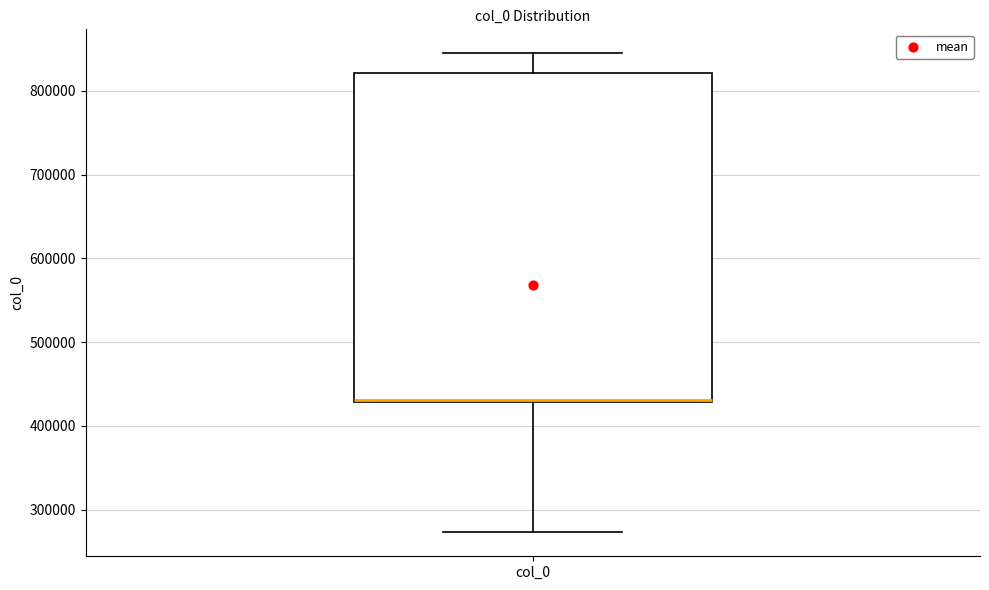

Transcribe this box plot: give where the median line is, the range the box spans, and where the two whiskers end, as read against the y-axis. The values are not printed on the chart, so give them approximately, as read against the axis.

median 430000 (drawn on the box's lower edge), box 430000 to 820000, whiskers 270000 to 840000